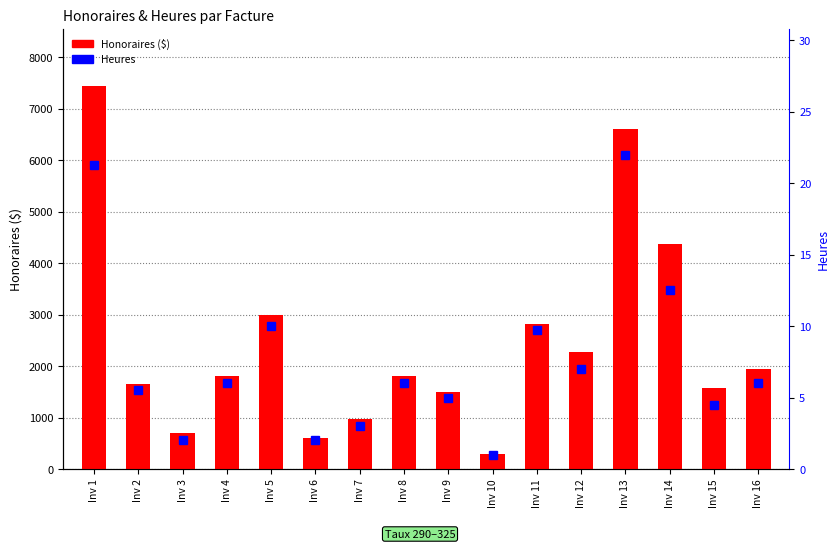

Reading left to right, list all the values displayed in this chart.

Honoraires ($): Inv 1=7437.5	Inv 2=1650.0	Inv 3=700.0	Inv 4=1800.0	Inv 5=3000.0	Inv 6=600.0	Inv 7=975.0	Inv 8=1800.0	Inv 9=1500.0	Inv 10=300.0	Inv 11=2827.5	Inv 12=2275.0	Inv 13=6600.0	Inv 14=4375.0	Inv 15=1575.0	Inv 16=1950.0
Heures: Inv 1=21.2	Inv 2=5.5	Inv 3=2.0	Inv 4=6.0	Inv 5=10.0	Inv 6=2.0	Inv 7=3.0	Inv 8=6.0	Inv 9=5.0	Inv 10=1.0	Inv 11=9.8	Inv 12=7.0	Inv 13=22.0	Inv 14=12.5	Inv 15=4.5	Inv 16=6.0